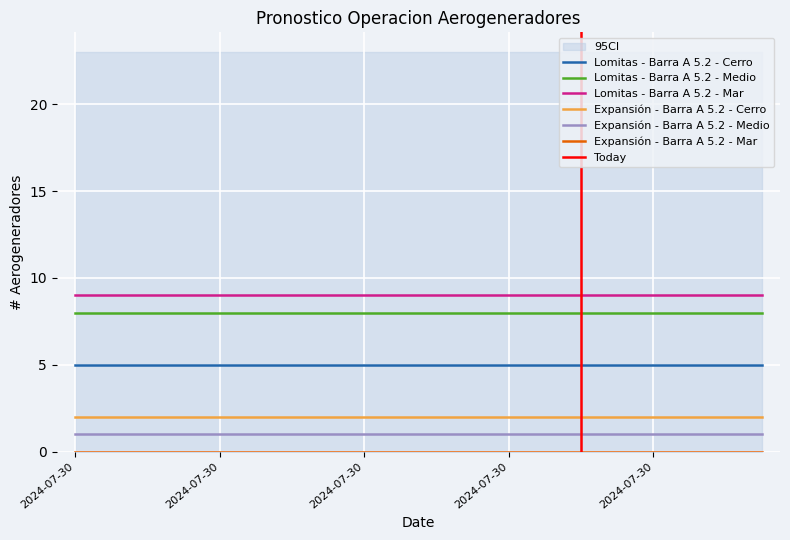

What is the value of the Expansión - Barra A 5.2 - Medio point at the 19th from the left?

1